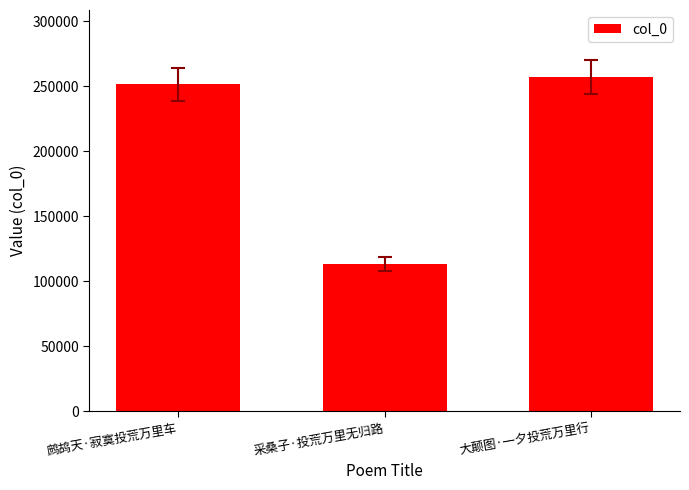

What is the difference between the maximum and minimum values?

144038